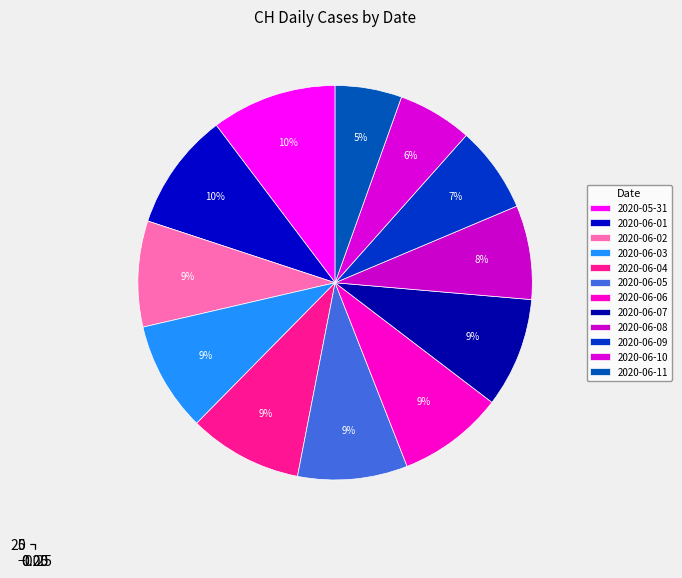

How many slices are in this pie chart?

12